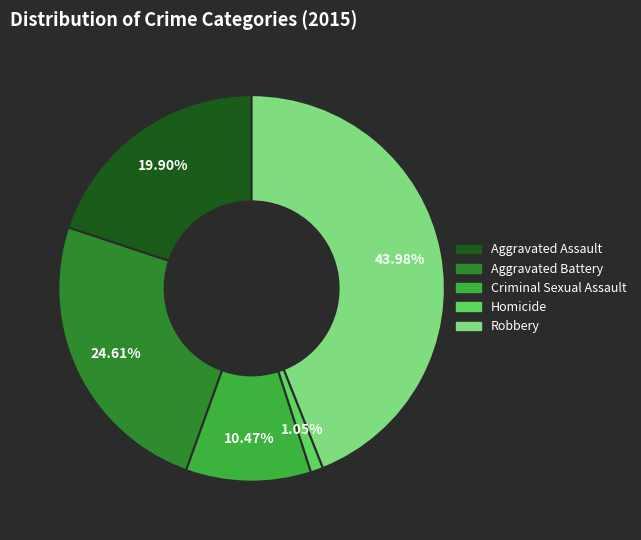

Between Criminal Sexual Assault and Aggravated Assault, which is larger?

Aggravated Assault